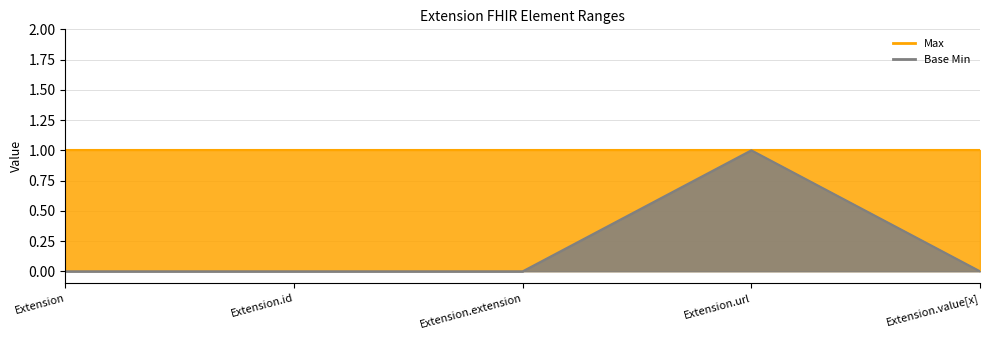

True or false: the data shows 0 at Extension.value[x].

False